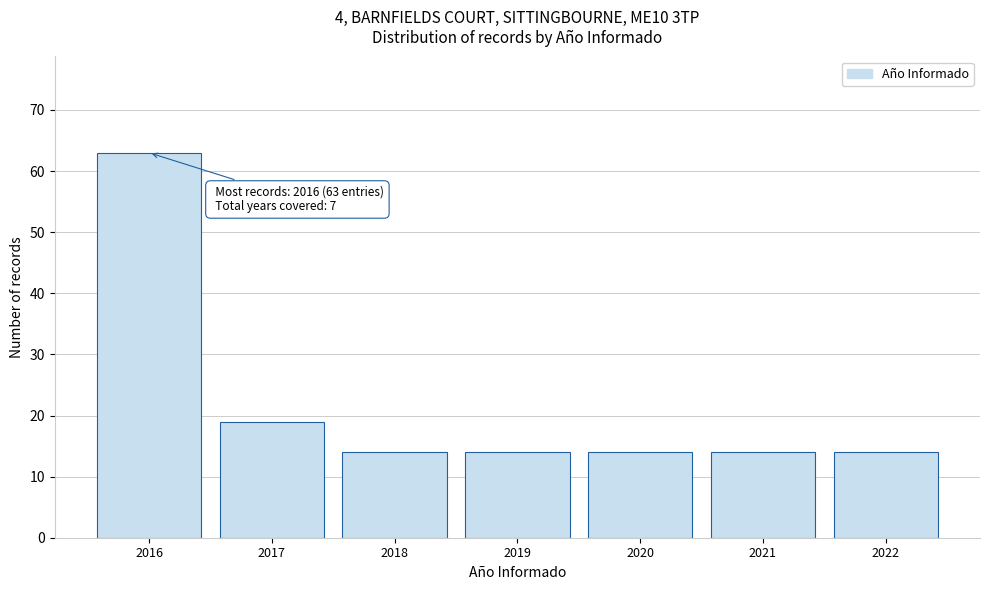

Reading left to right, extract all data points from this chart.

2016=63	2017=19	2018=14	2019=14	2020=14	2021=14	2022=14